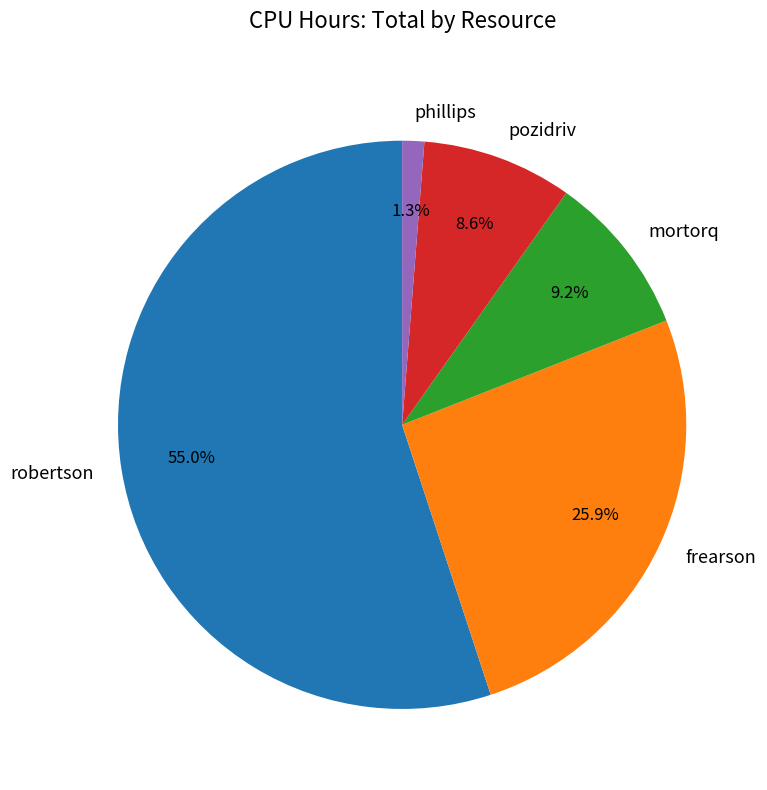

Does any single category account for the majority?

Yes